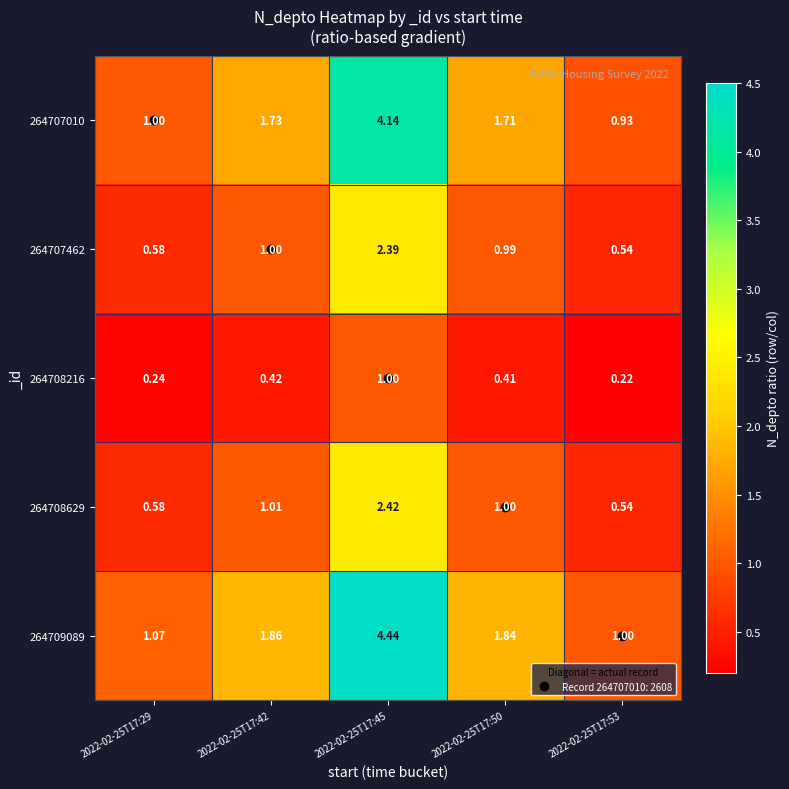

How many series are shown in this chart?

5